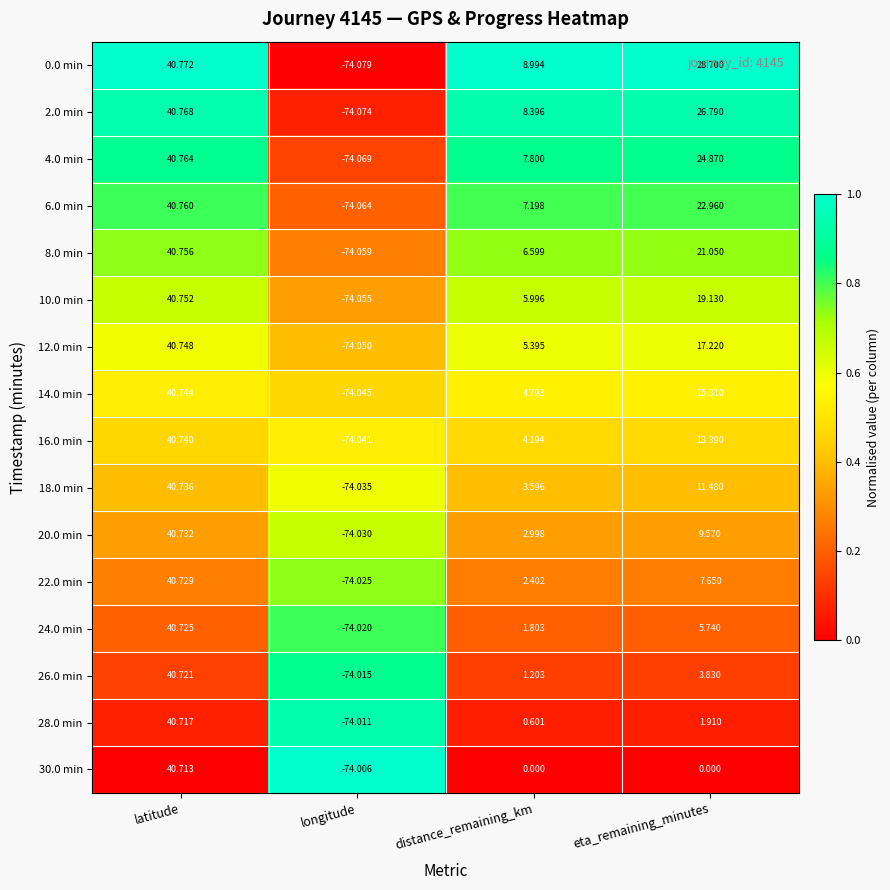

What is the difference between the highest and lowest values at distance_remaining_km?

9.0